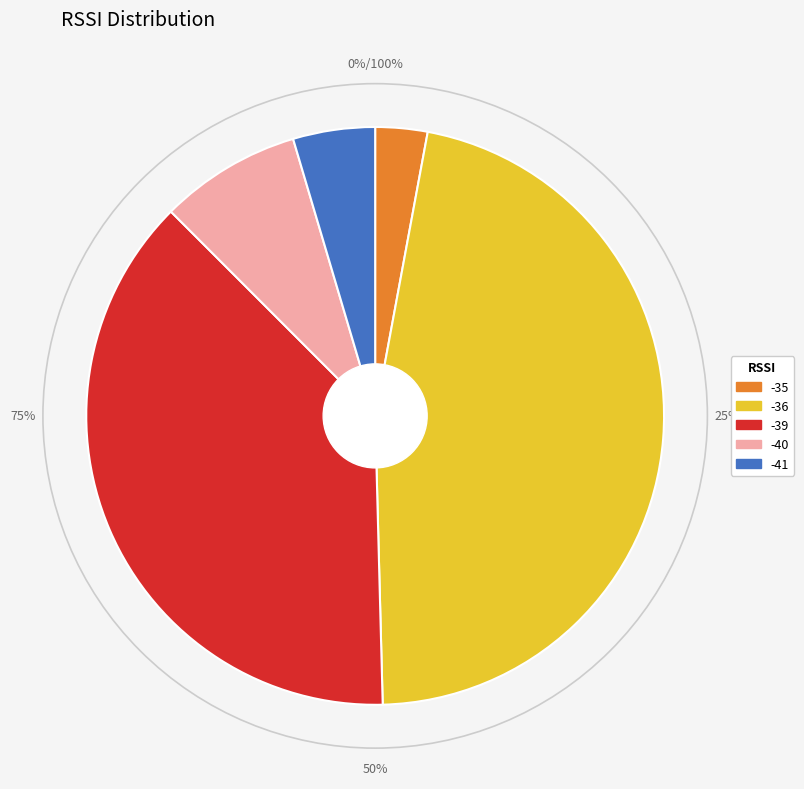

To the nearest percent, what is the average slice percentage?

20%